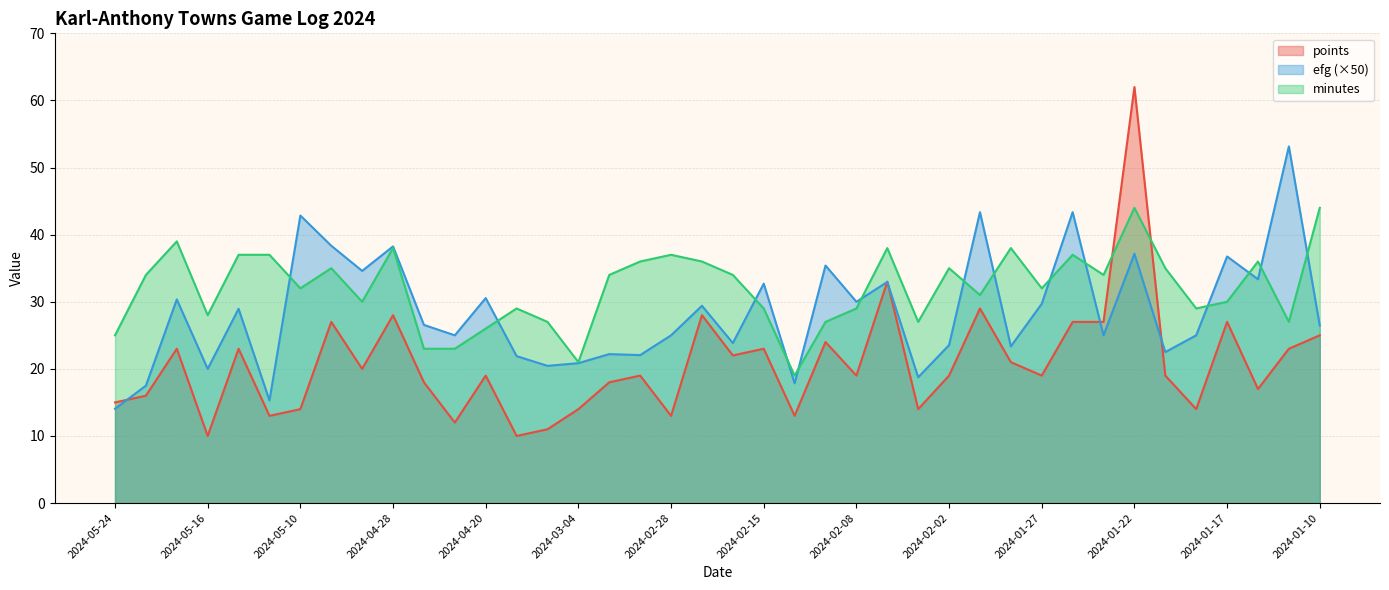

How many data points in points are less than 19?

16